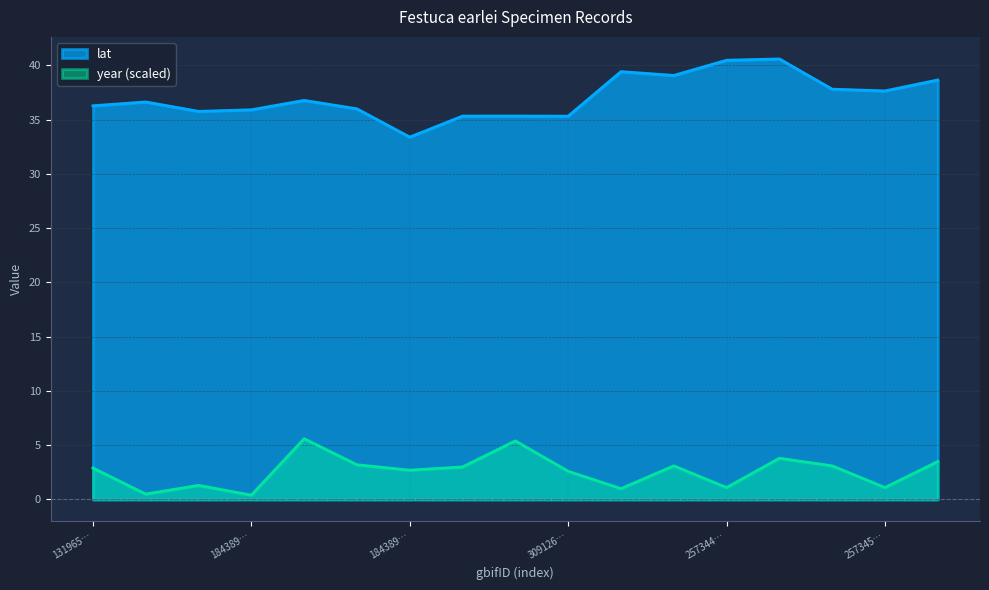

Which series has the largest range (max minus min)?

lat